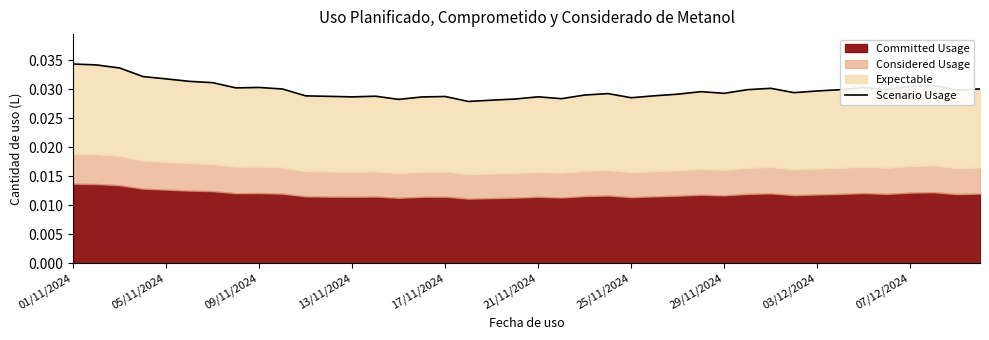

True or false: the data shows 0.0 at 10.

False